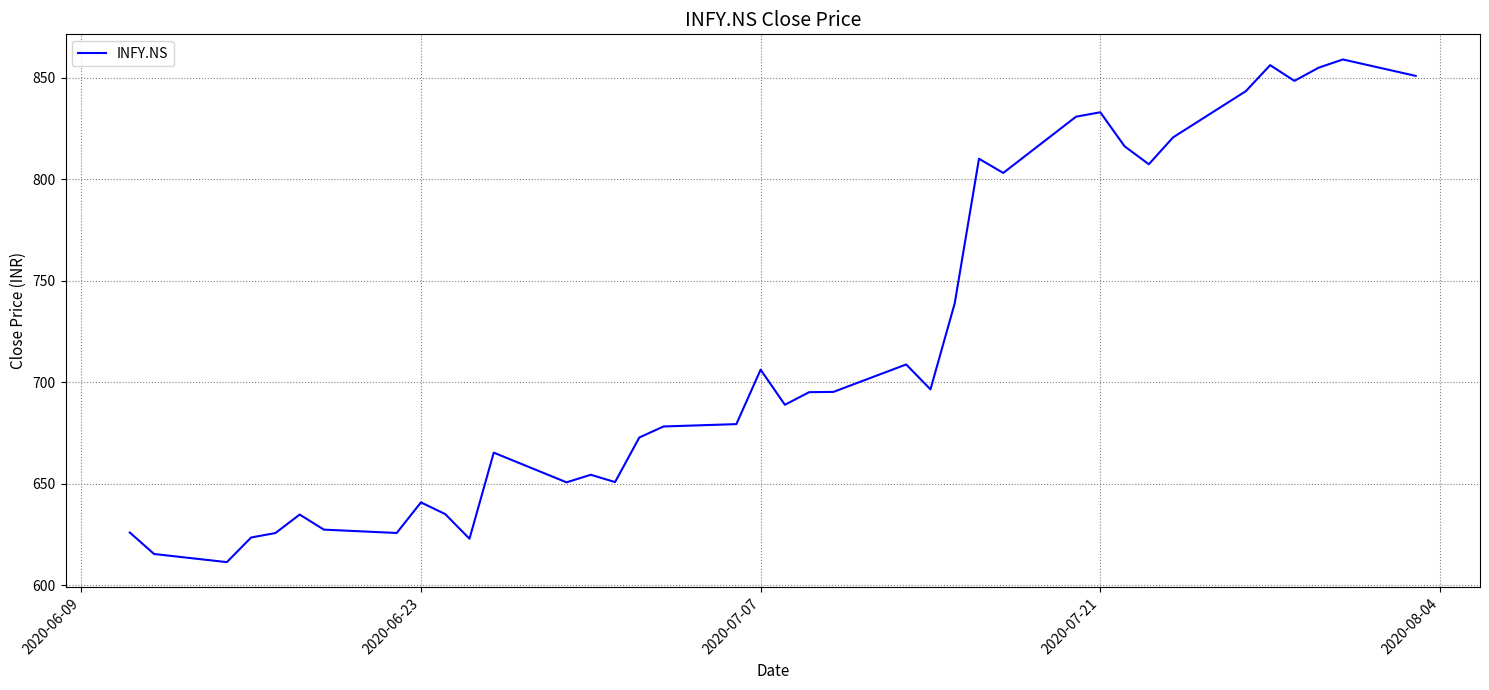

What is the minimum value shown in the chart?

611.5